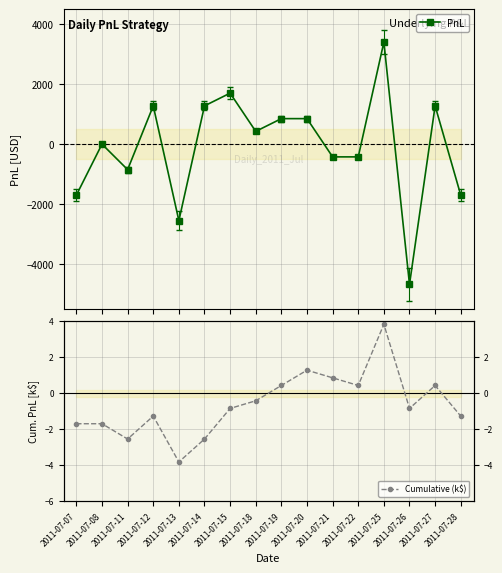

Which series ends up on top after the final intersection of PnL and Cumulative (k$)?

Cumulative (k$)